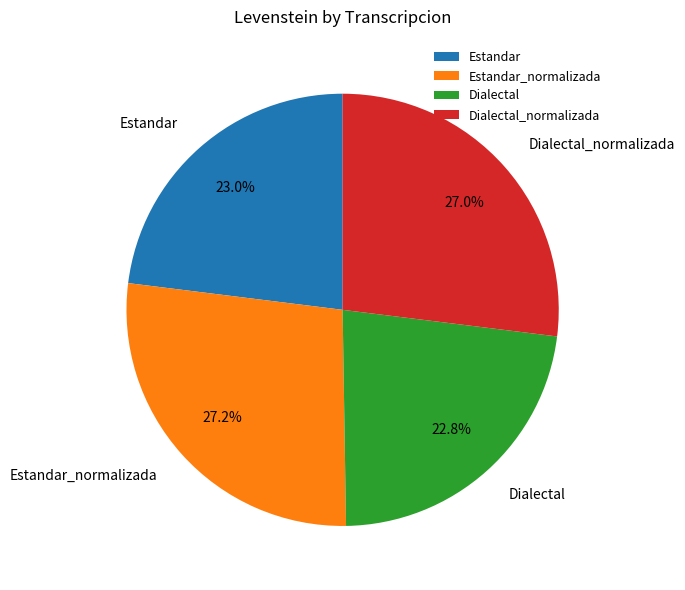

What percentage is NOT represented by Estandar_normalizada?

72.8%